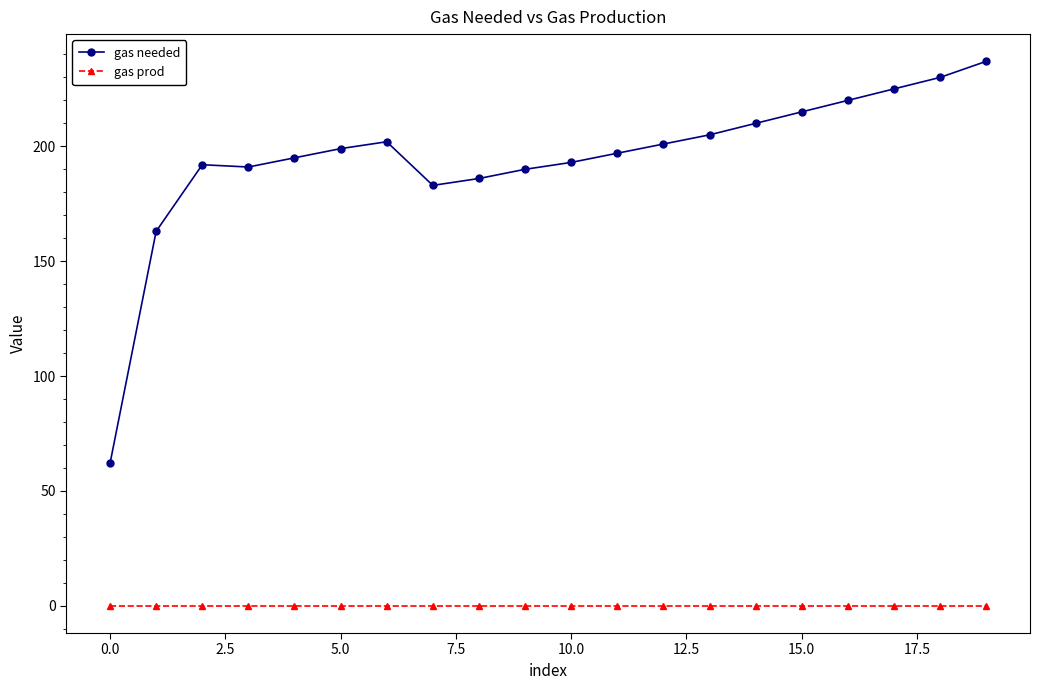

What is the value of the gas needed point at the 18th from the left?

225